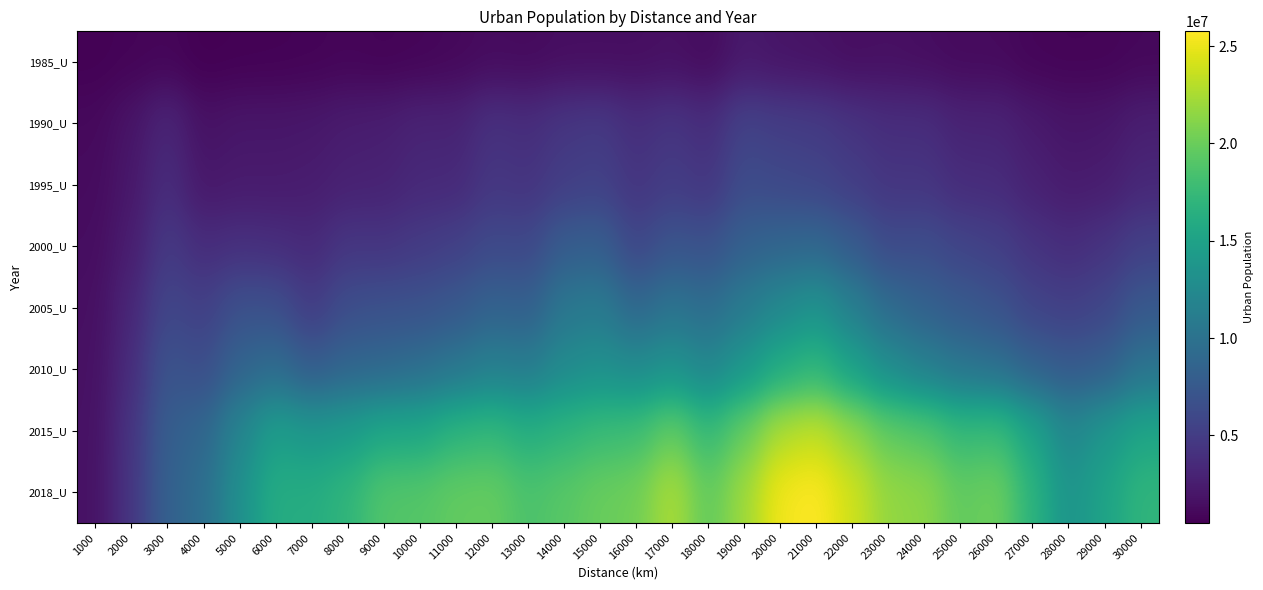

Which has a higher value, 22000 or 27000?

22000